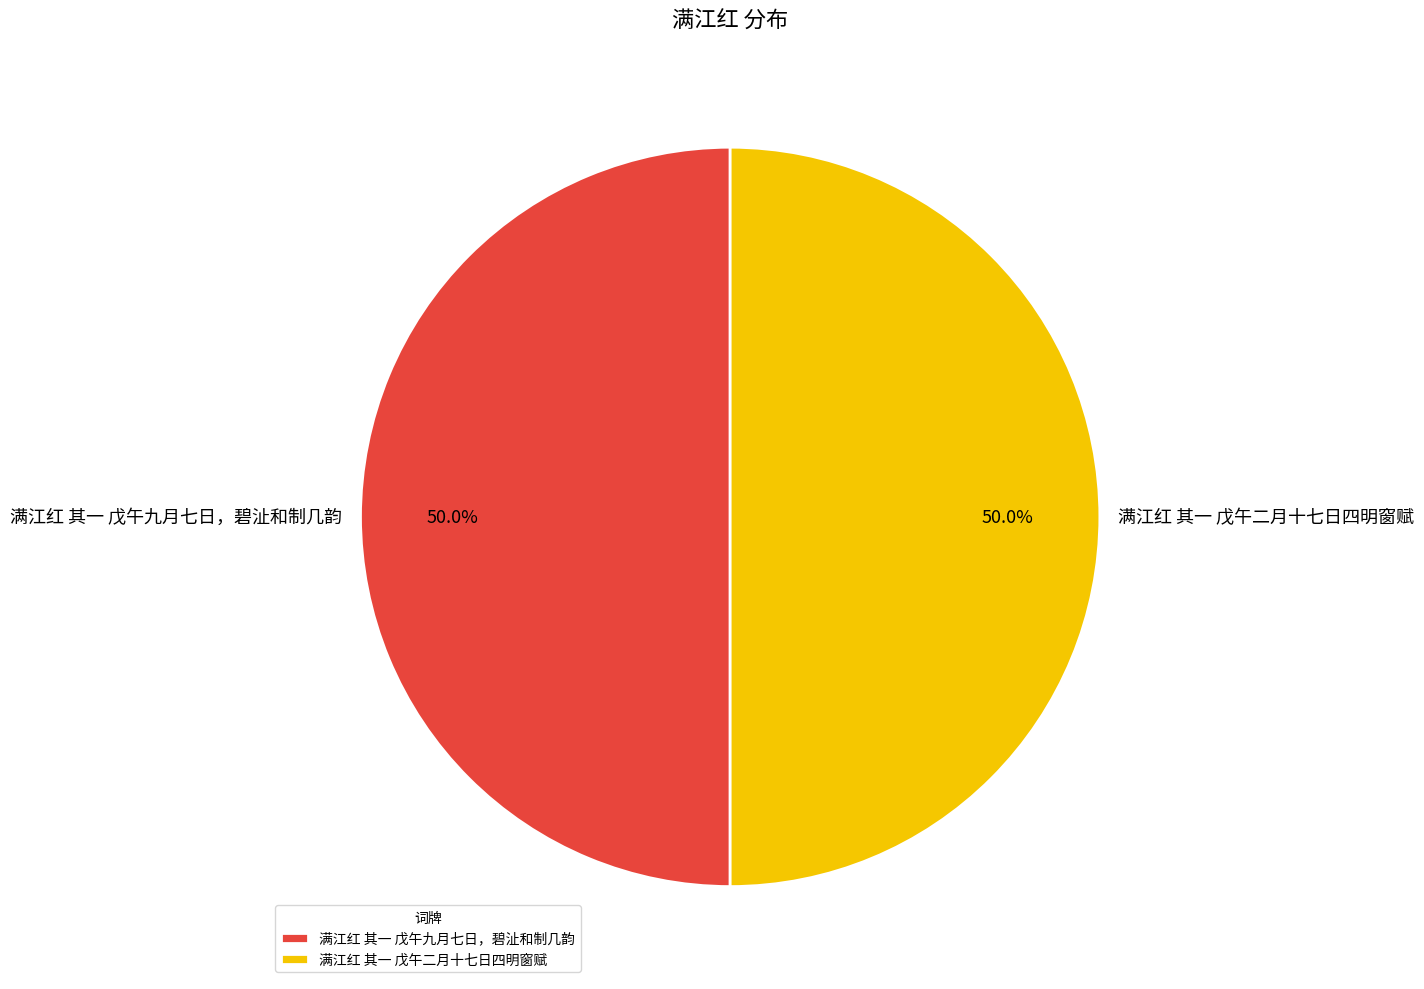

Count the number of slices in the pie.

2